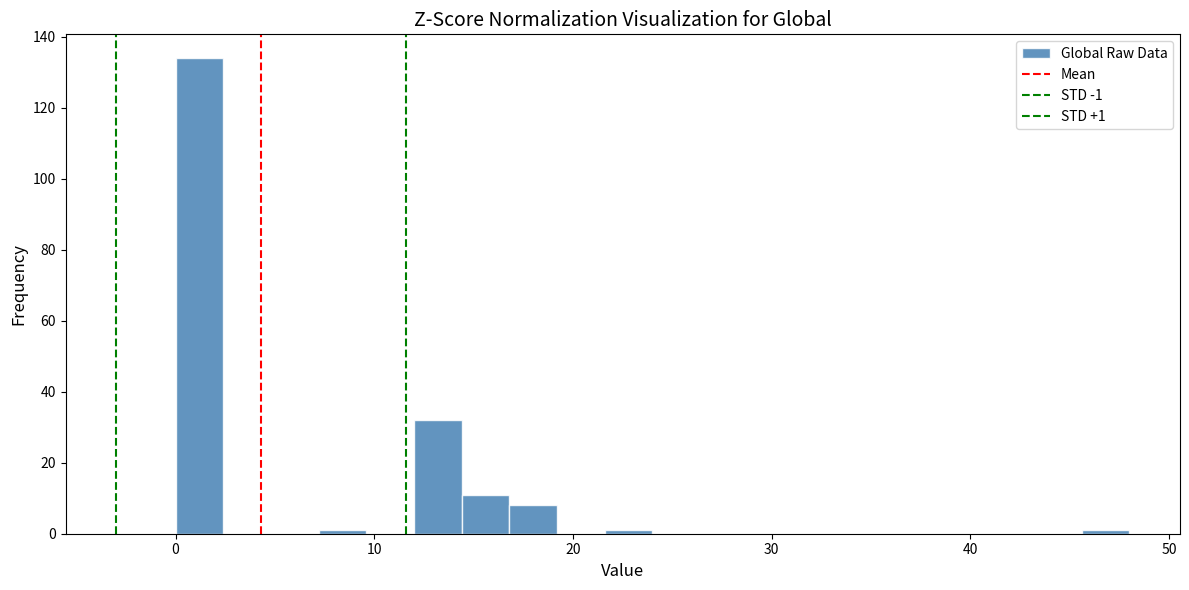

Around what value on the x-axis is the tallest bar? Give the approximate position of its centre, as read against the axis.

1